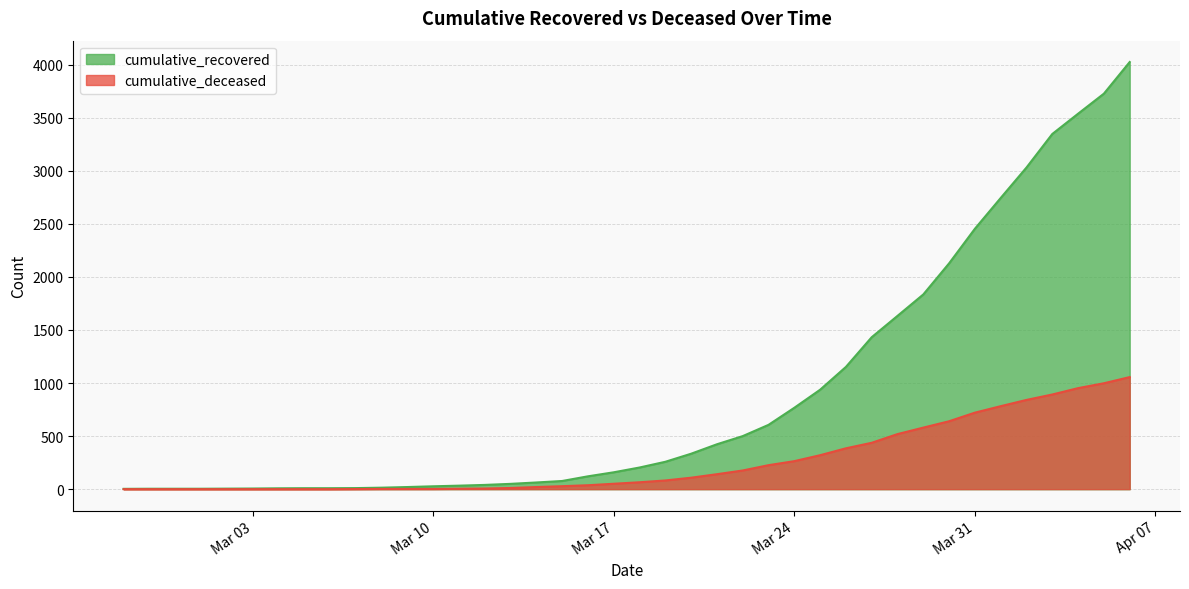

Which series has the largest total across all categories?

cumulative_recovered